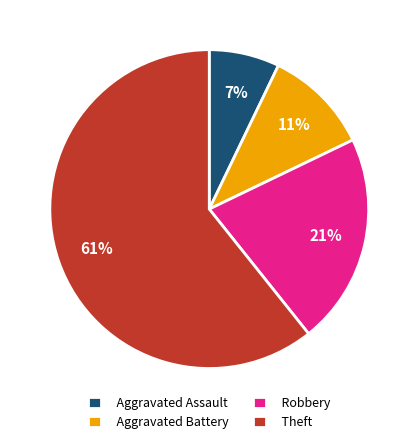

How many segments does this pie chart have?

4